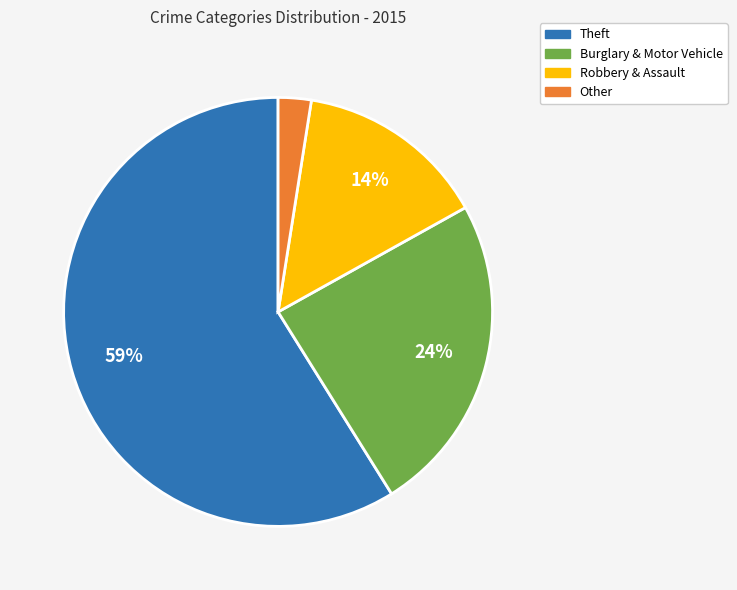

How many segments does this pie chart have?

4